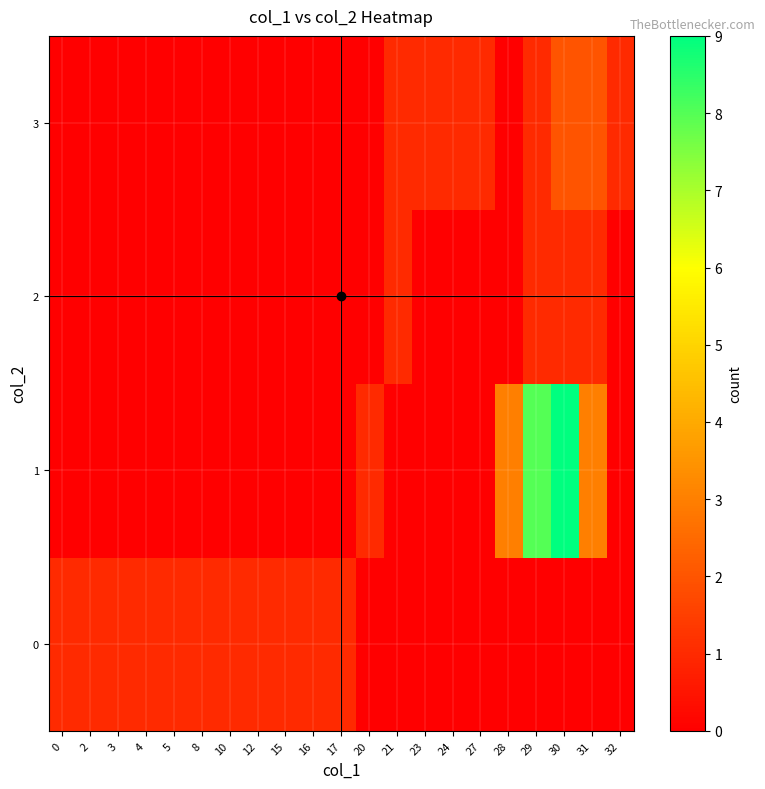

Rank the series at 8 from highest to lowest value.

0, 1, 2, 3